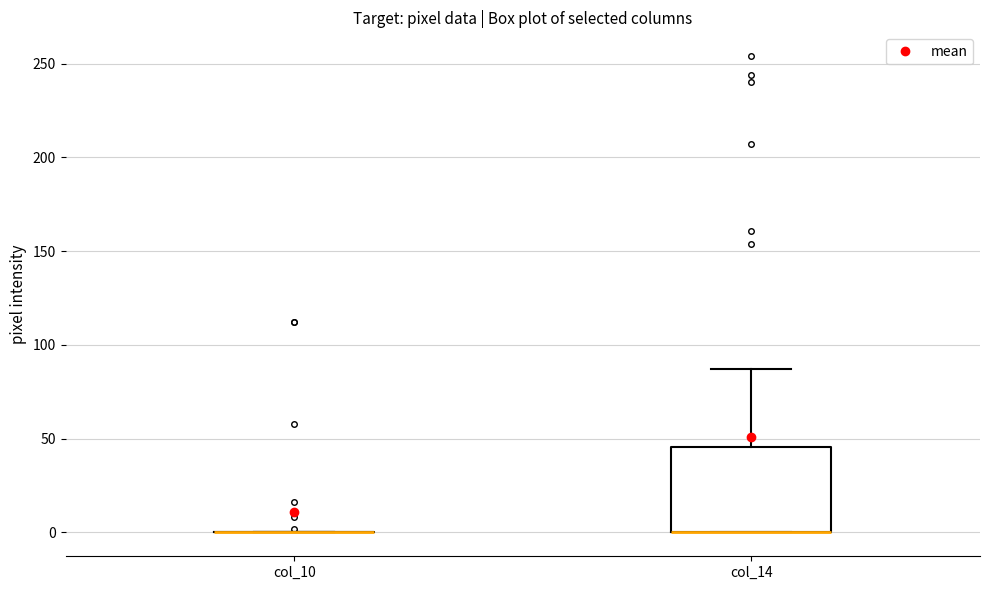

Where is the upper edge of the box for col_14 on the y-axis? The values are not printed on the chart, so give them approximately, as read against the axis.

45